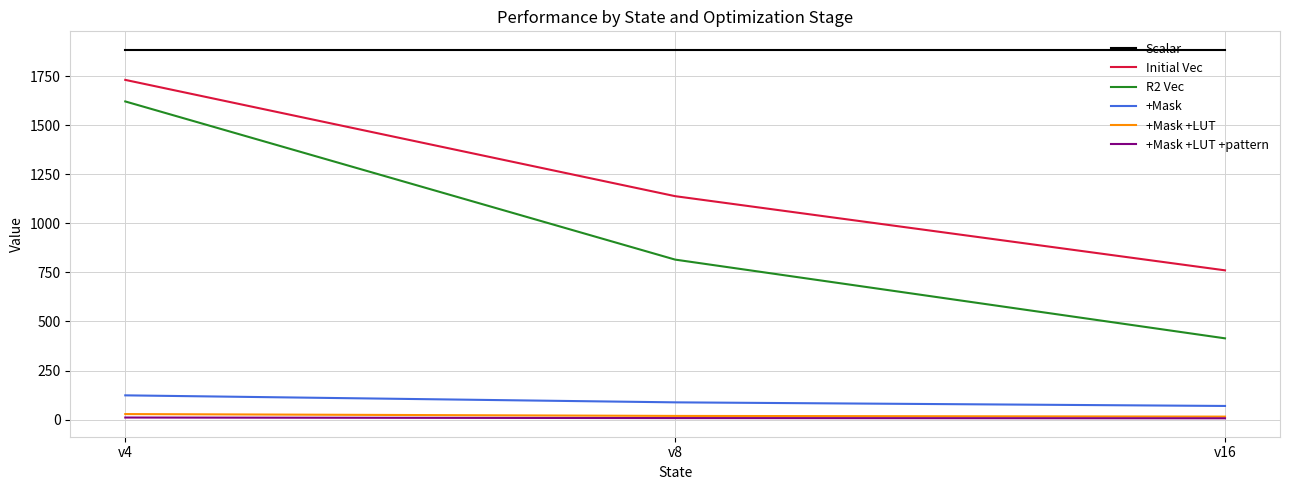

What is the sum of all +Mask values?

280.1